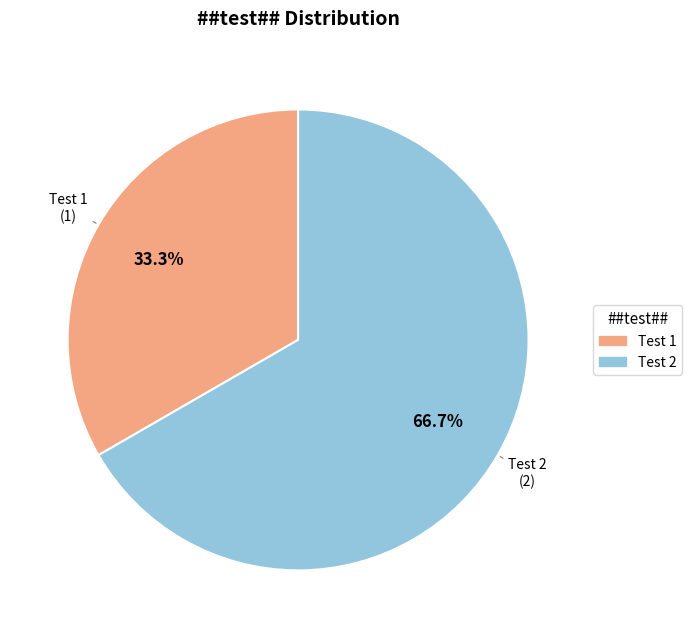

Combined, what portion of the pie is Test 2 and Test 1?

100.0%